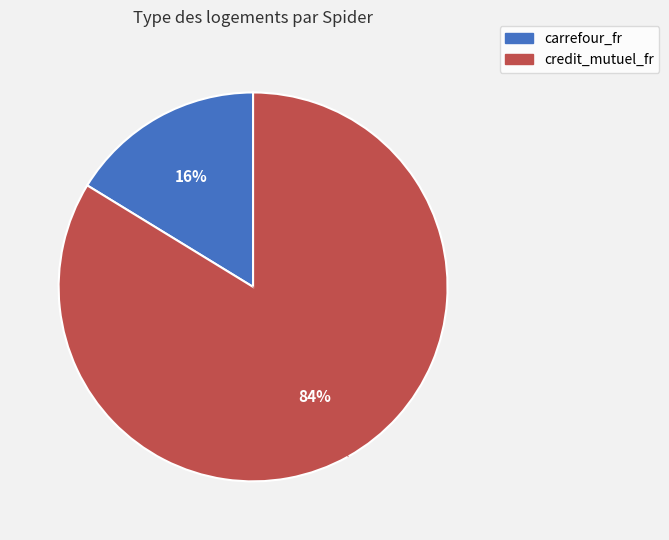

Which slice represents more than half of the pie?

credit_mutuel_fr